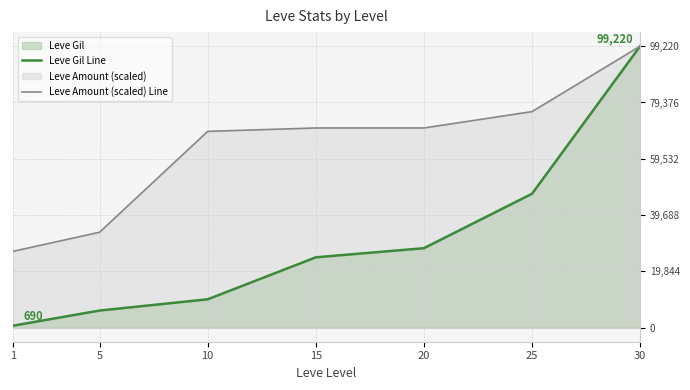

How many lines are shown in the chart?

2